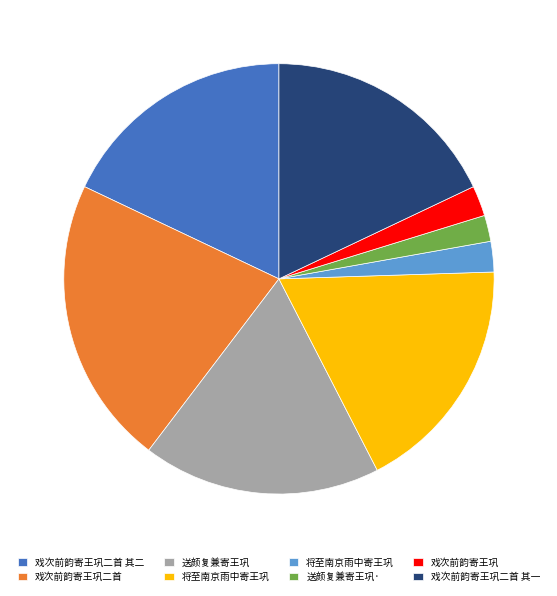

Does any single category account for the majority?

No